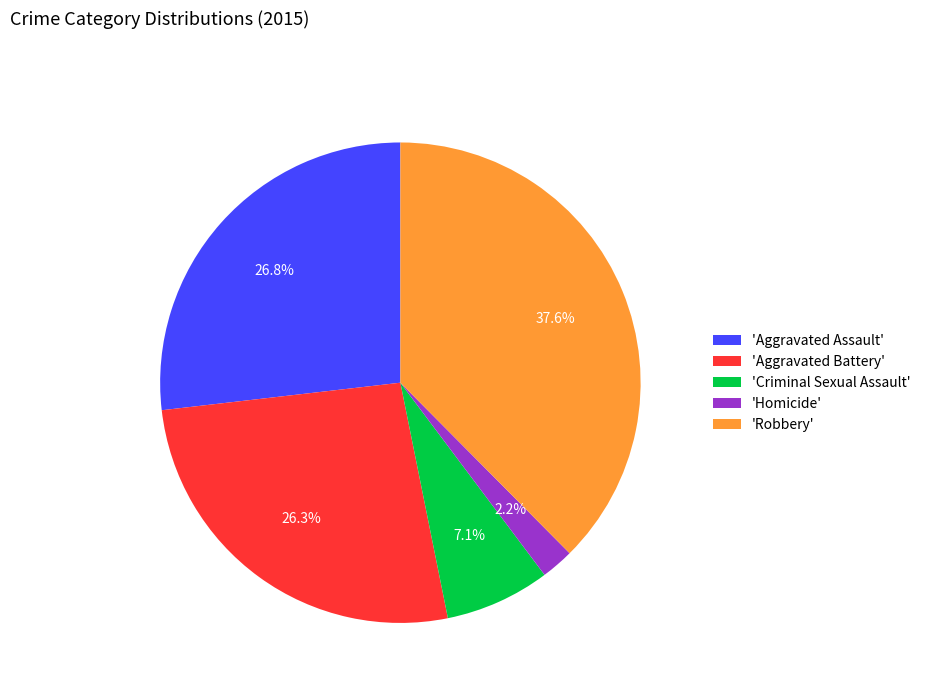

Which has a higher value, 'Aggravated Battery' or 'Criminal Sexual Assault'?

'Aggravated Battery'